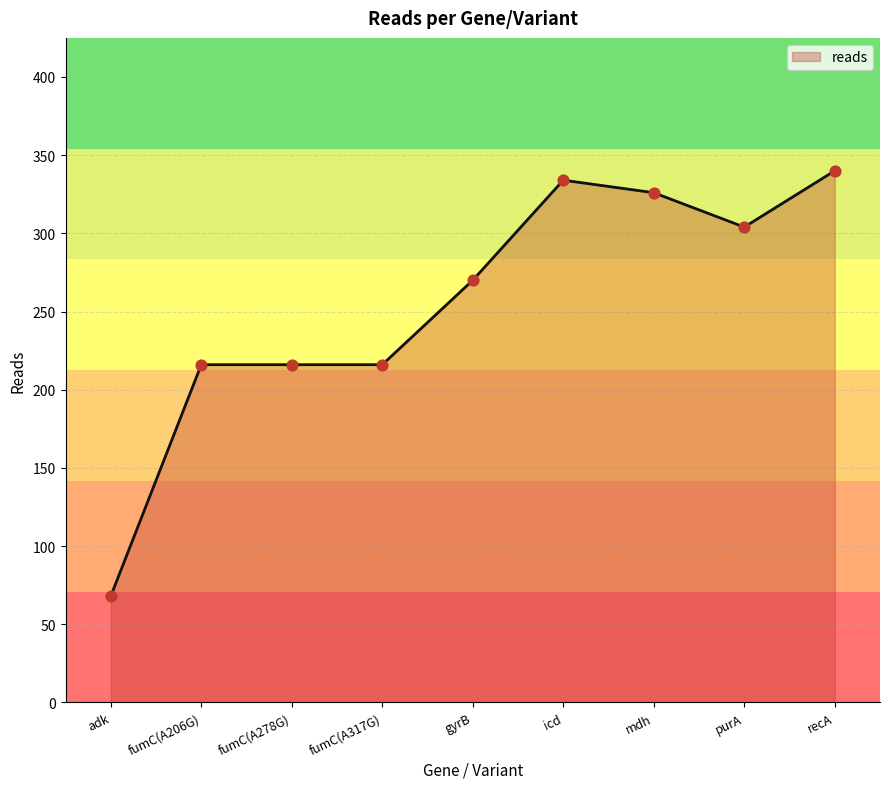

What is the ratio of the value at fumC(A317G) to the value at gyrB?

0.8